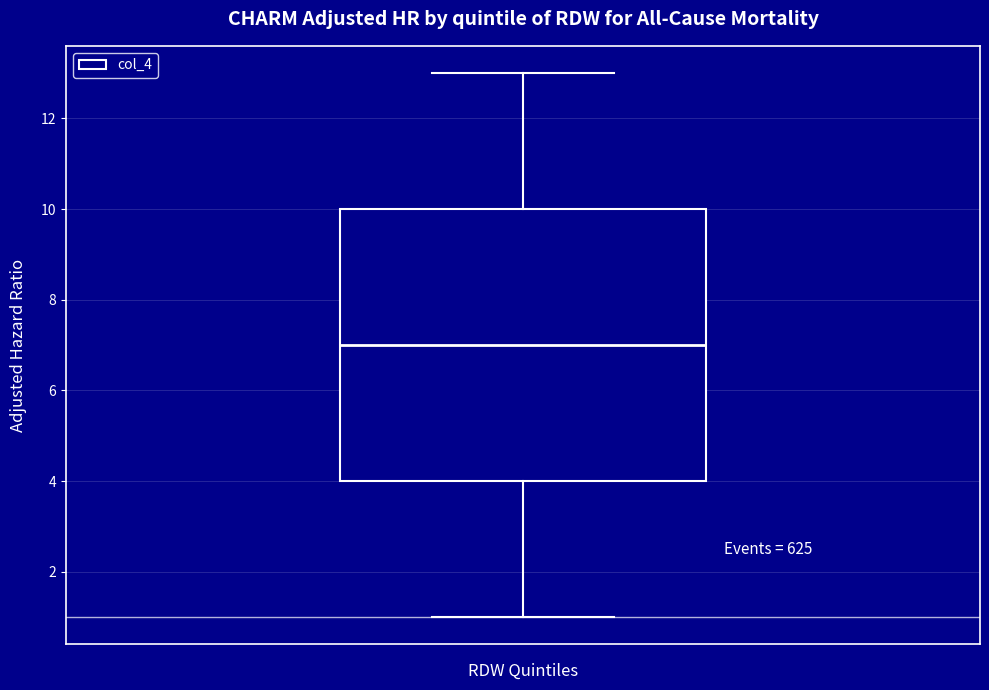

Transcribe this box plot: give where the median line is, the range the box spans, and where the two whiskers end, as read against the y-axis. The values are not printed on the chart, so give them approximately, as read against the axis.

median 7, box 4 to 10, whiskers 1 to 13